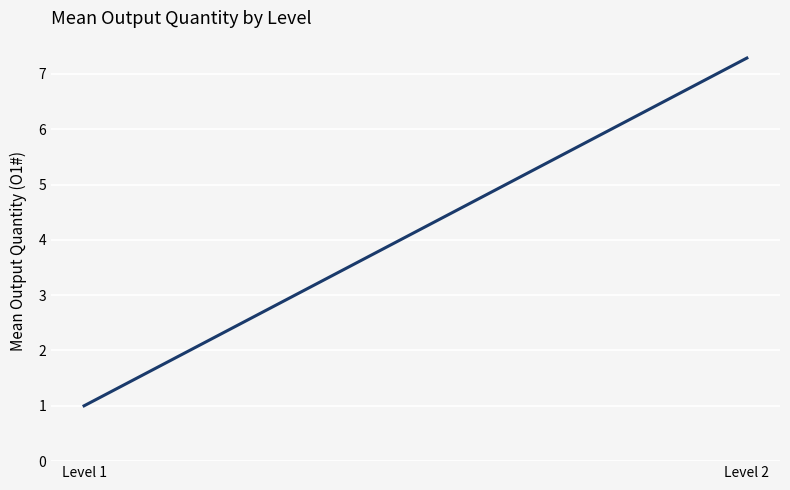

Reading left to right, transcribe all the data shown in this chart.

1.0	7.3